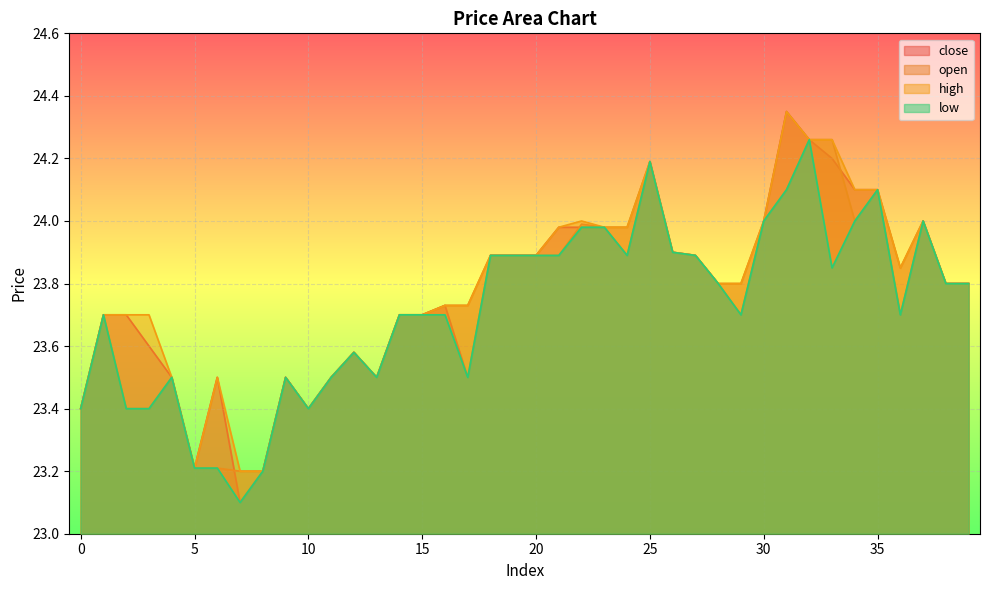

What is the total value across all series at 10?

93.6